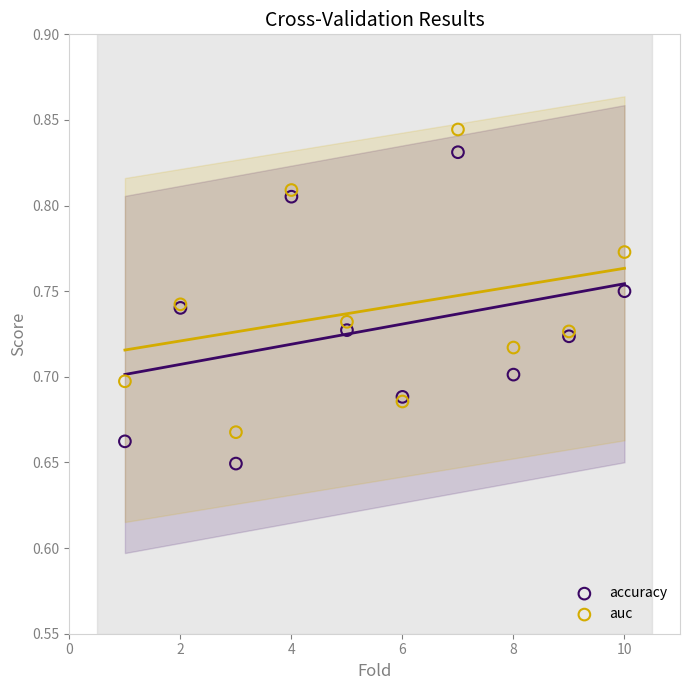

Which series has the largest Y range (max minus min)?

accuracy